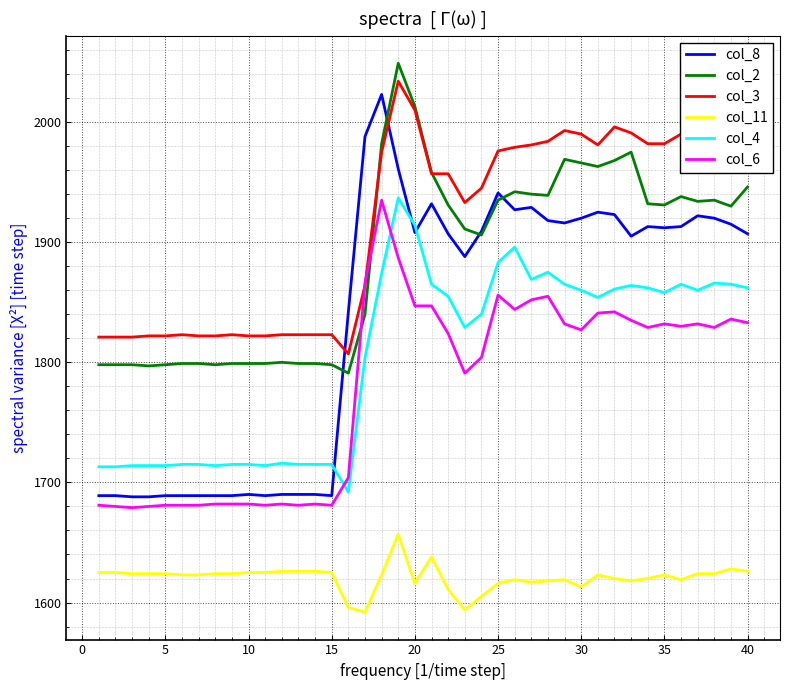

What is the average value of the col_8 series?

1835